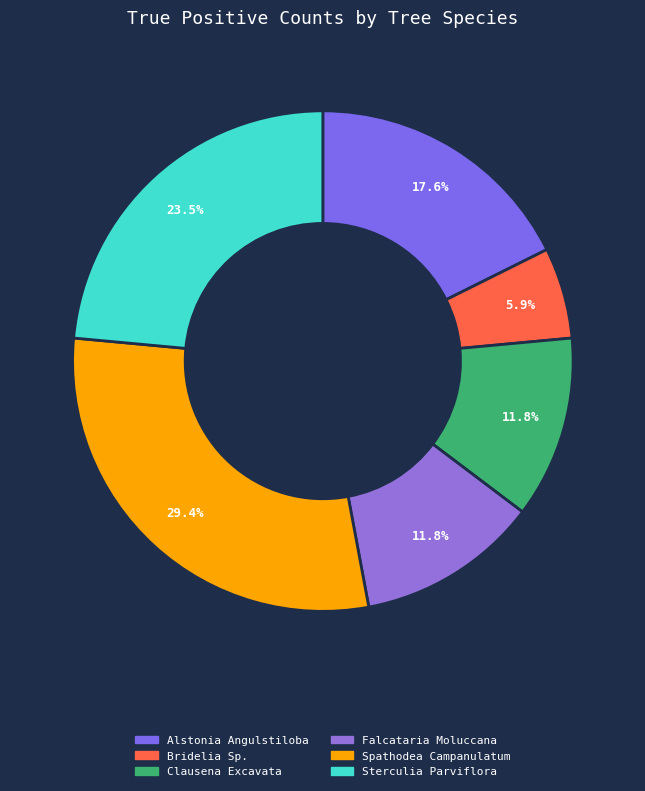

What is the change in value from Bridelia Sp. to Spathodea Campanulatum?

+4